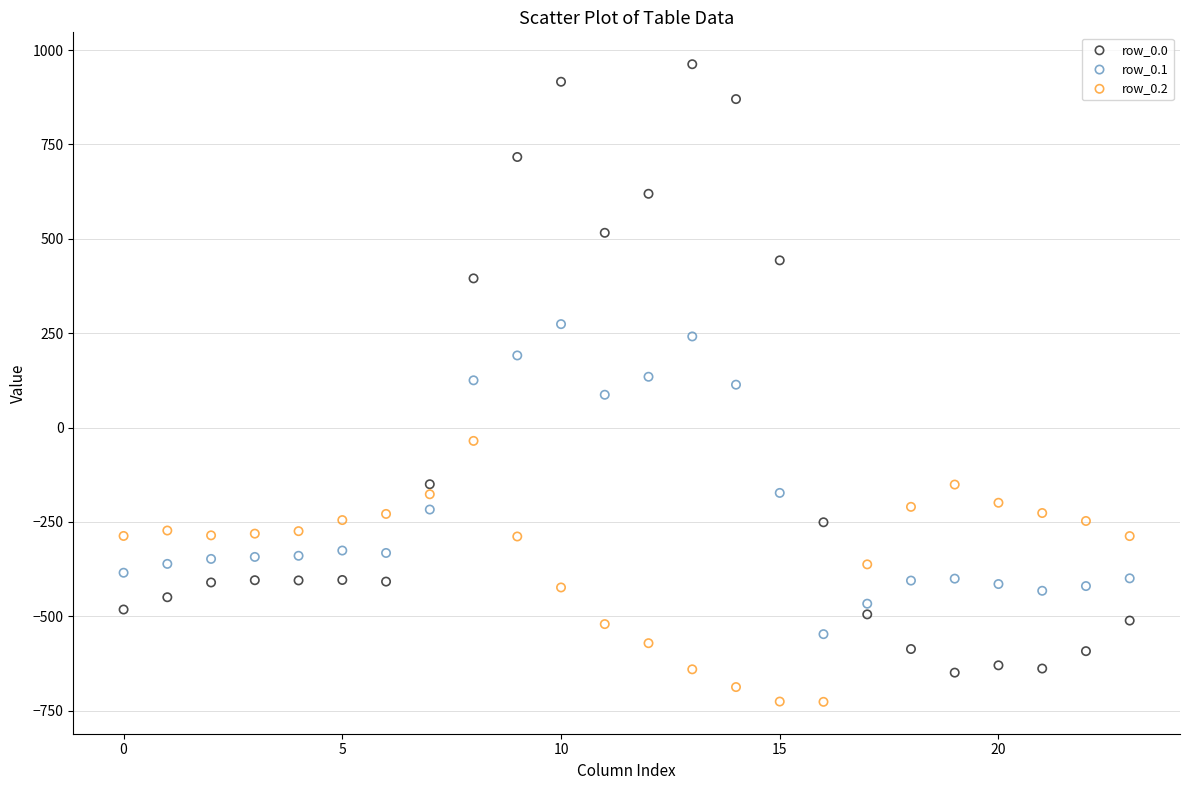

Across all data points, what is the range of Y values (max minus min)?

1689.3